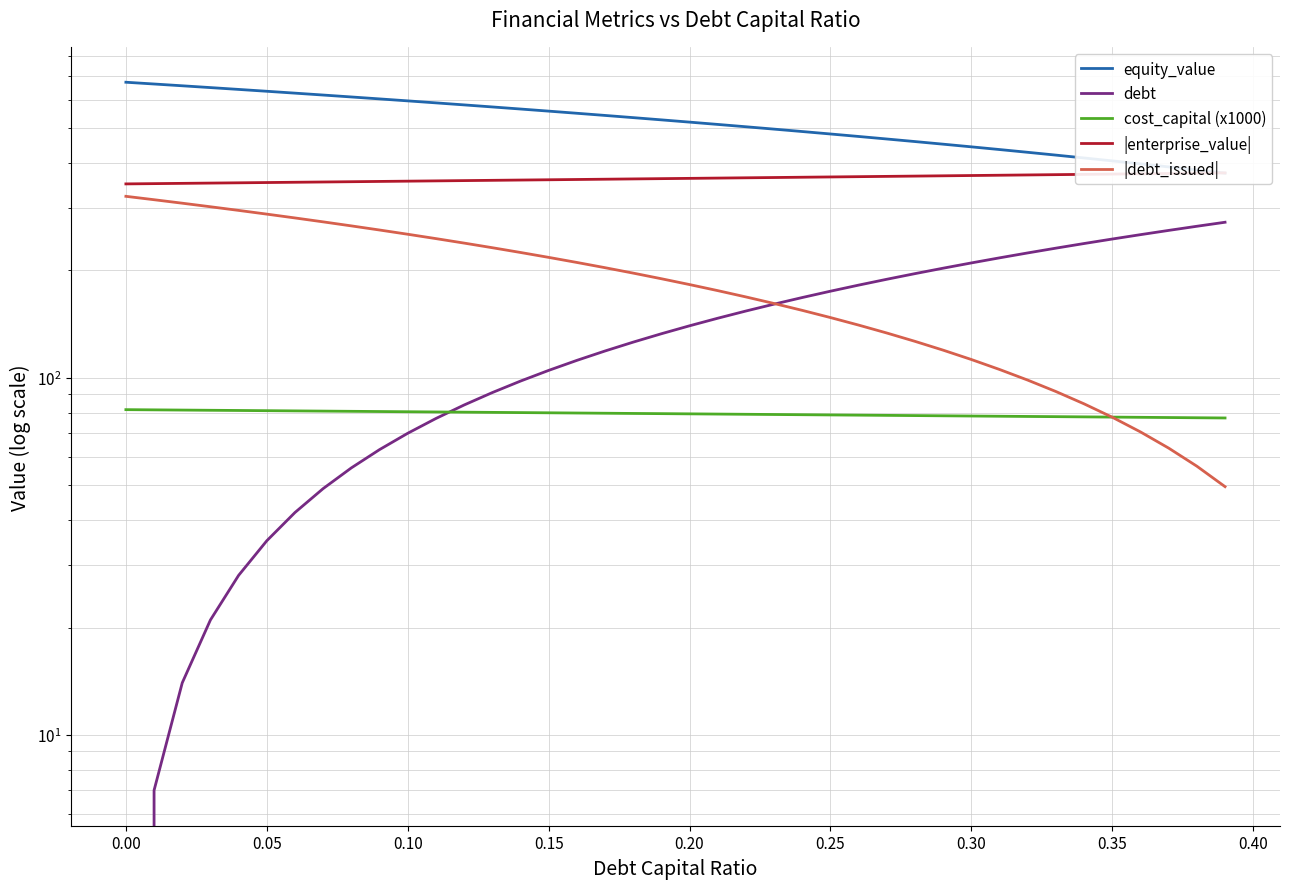

The |enterprise_value| series shows 165.0 at 29. True or false?

False